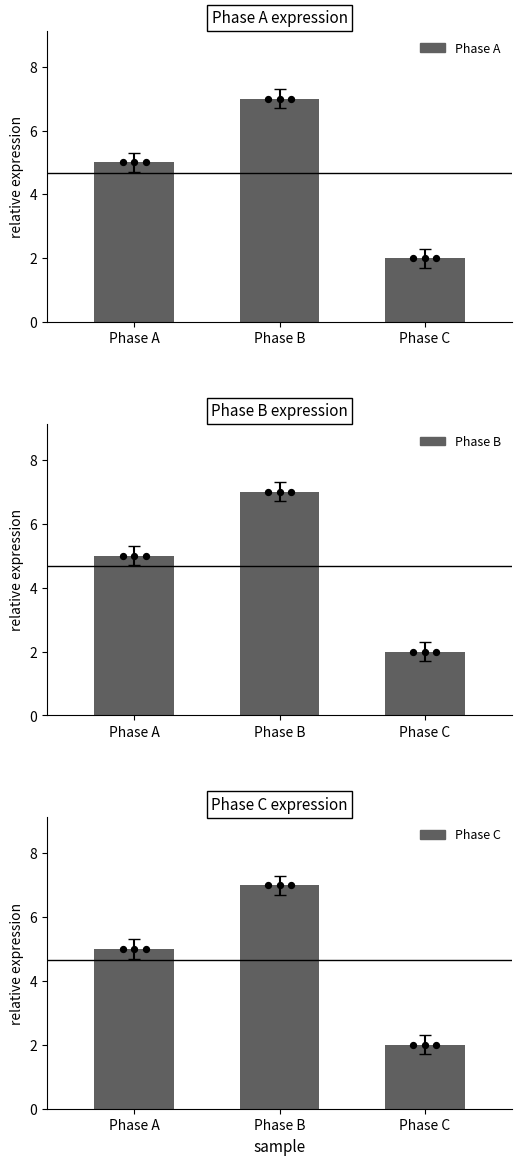

Is the value of Phase A at Phase B greater than the value of Phase B at Phase A?

Yes